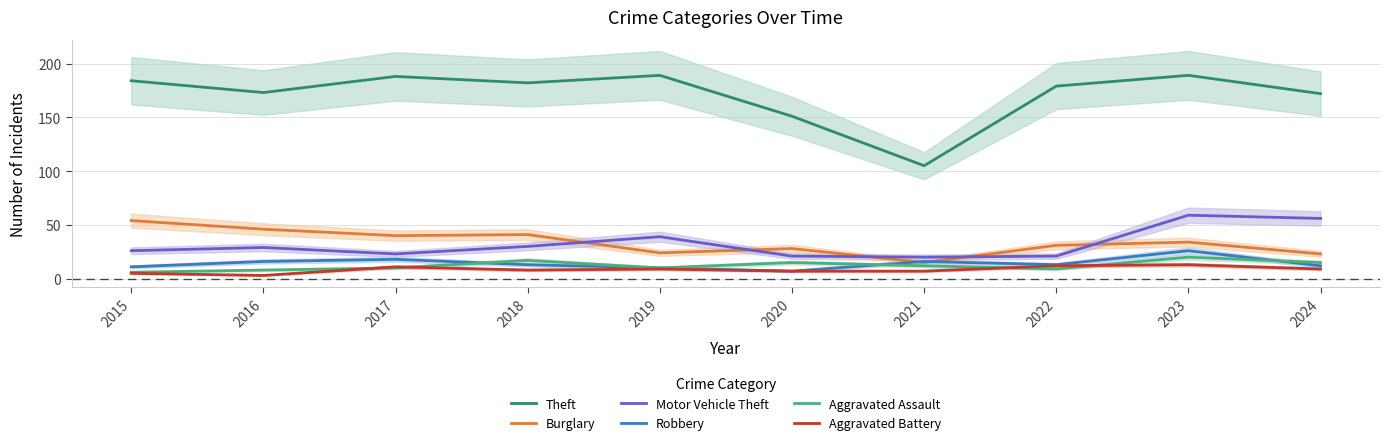

What is the sum of the Robbery values at 2024 and 2023?

38